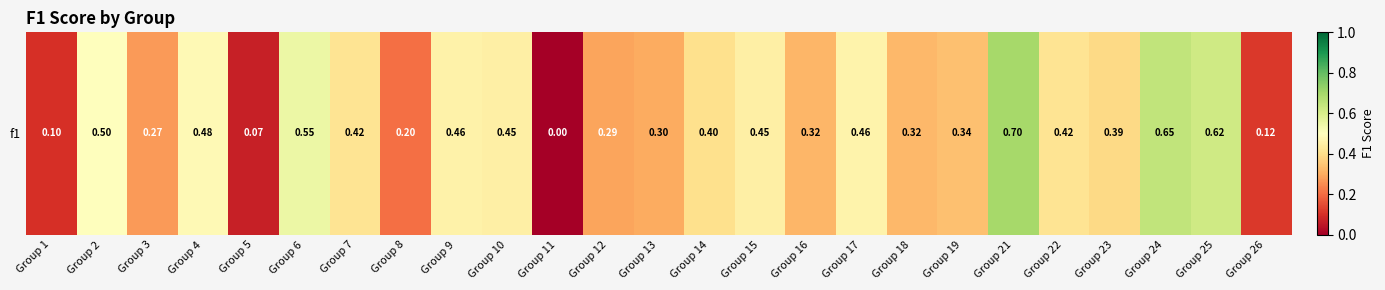

What is the difference between the second highest and minimum values?

0.6